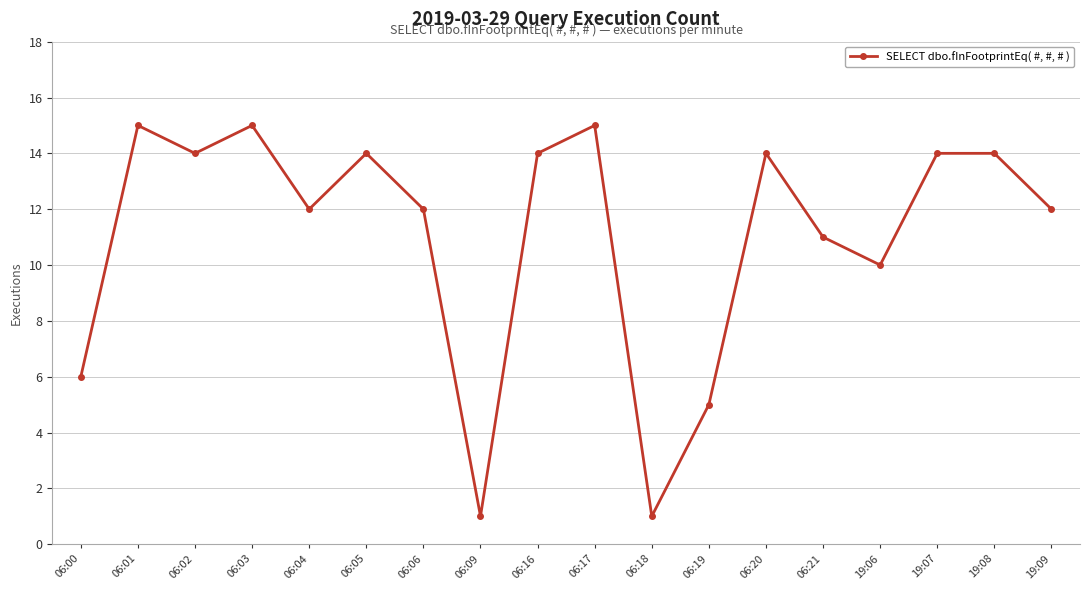

How many points are lower than both their immediate neighbors (excluding endpoints)?

5